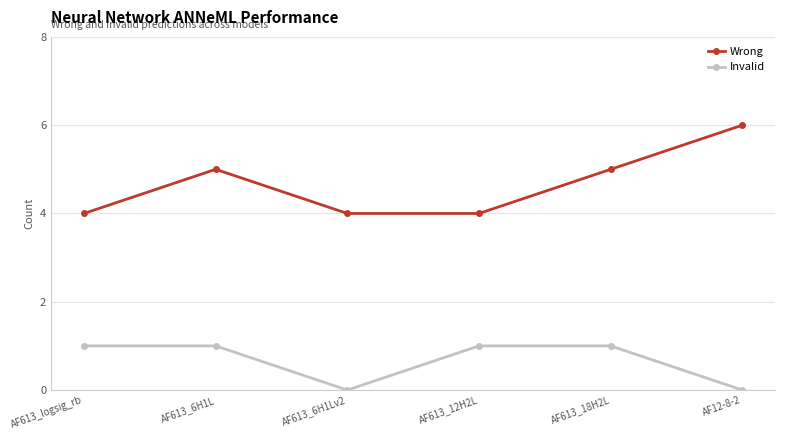

Read the Invalid value at AF613_12H2L.

1